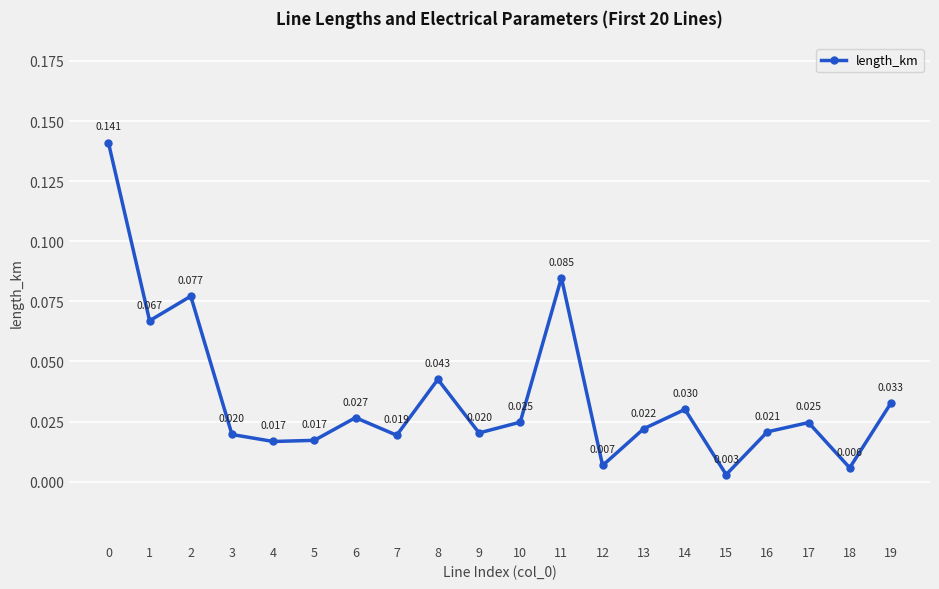

True or false: there are more than 1 points higher than both neighbors.

True